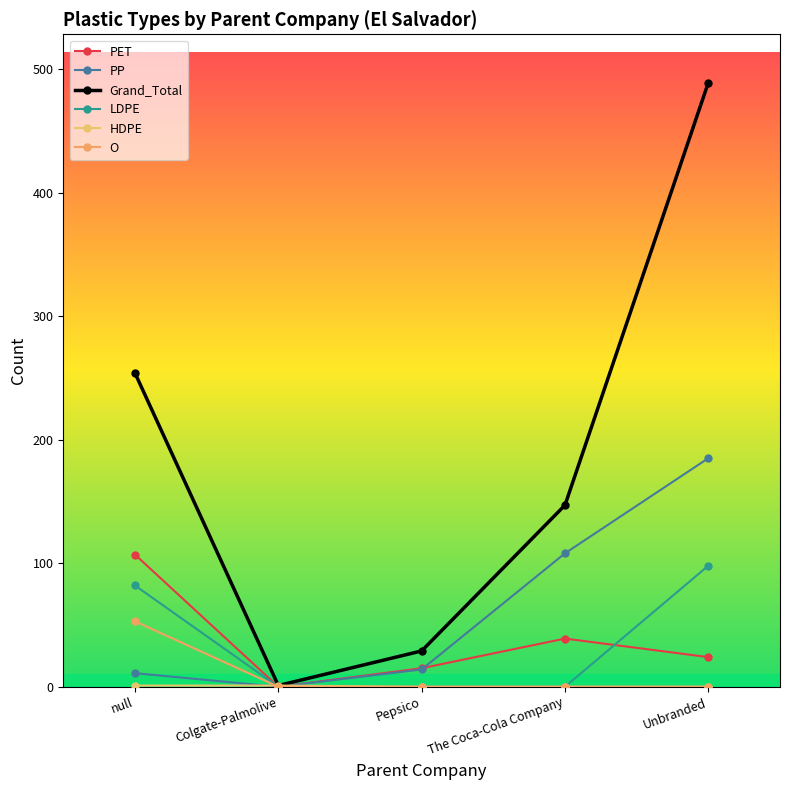

What is the spread (max minus min) of values at Unbranded?

489